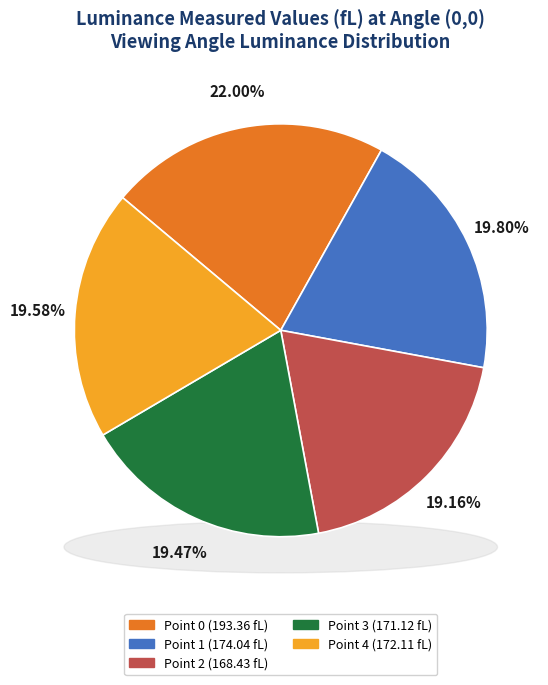

What percentage is the Point 1 slice, to the nearest percent?

20%